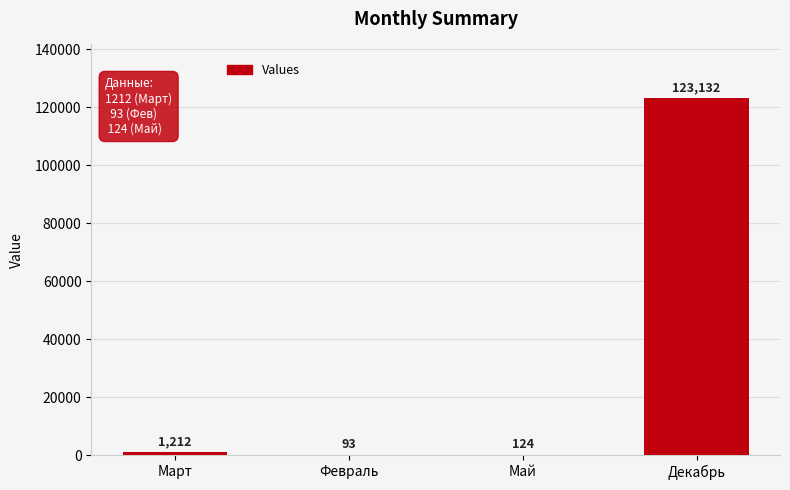

The value at Декабрь is 123132. True or false?

True